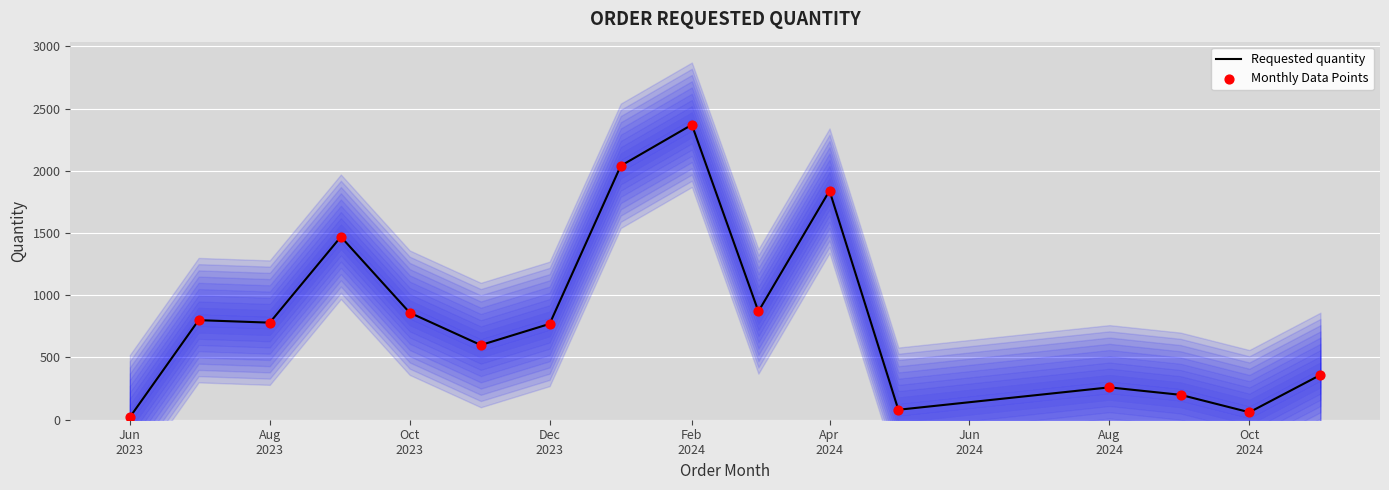

Which series contains the lowest Y value?

Requested quantity